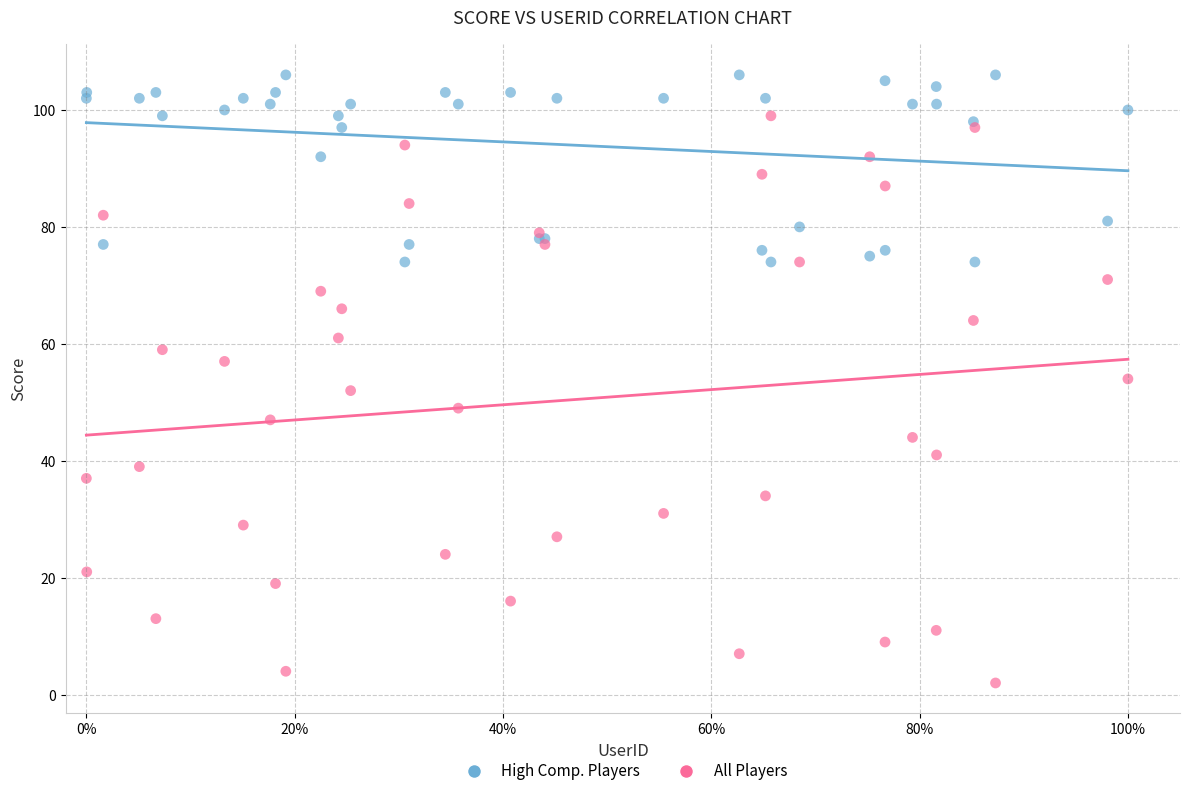

Which series has the largest Y range (max minus min)?

All Players